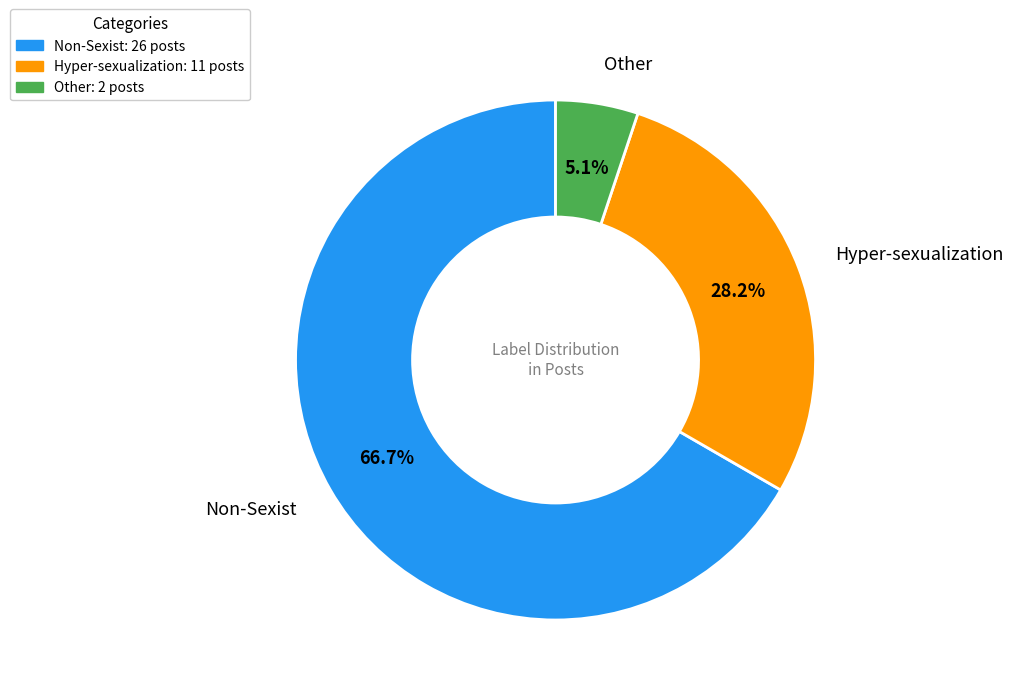

Count the number of slices in the pie.

3